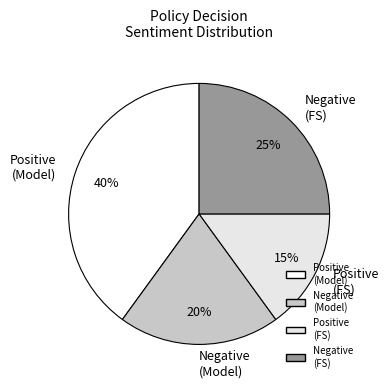

Which has a higher value, Negative (Model) or Positive (Model)?

Positive (Model)